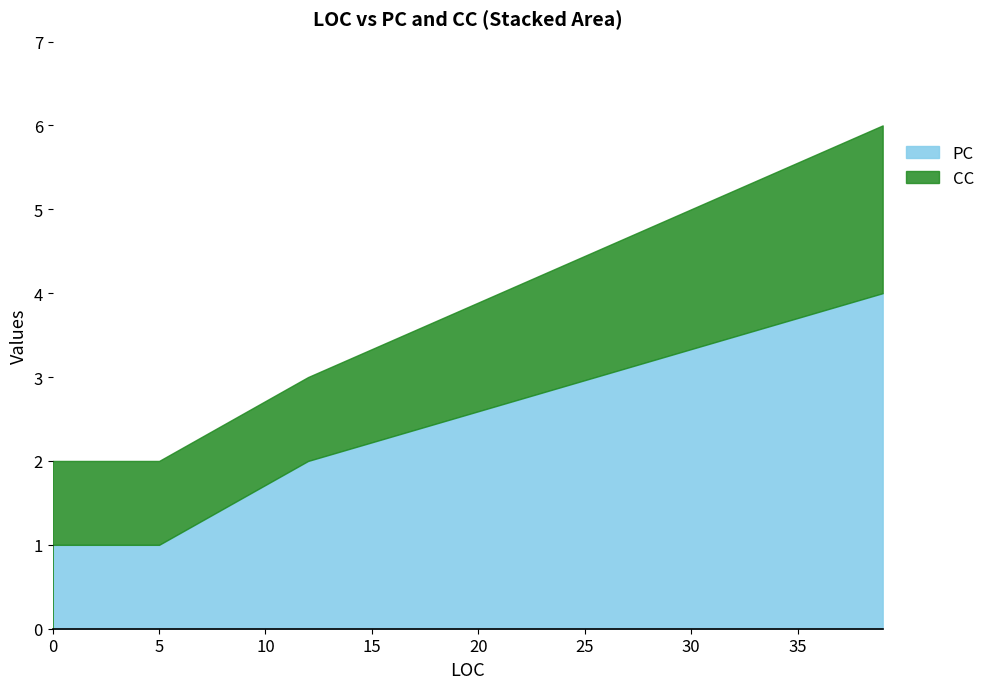

How many values in the CC series exceed 1?

1